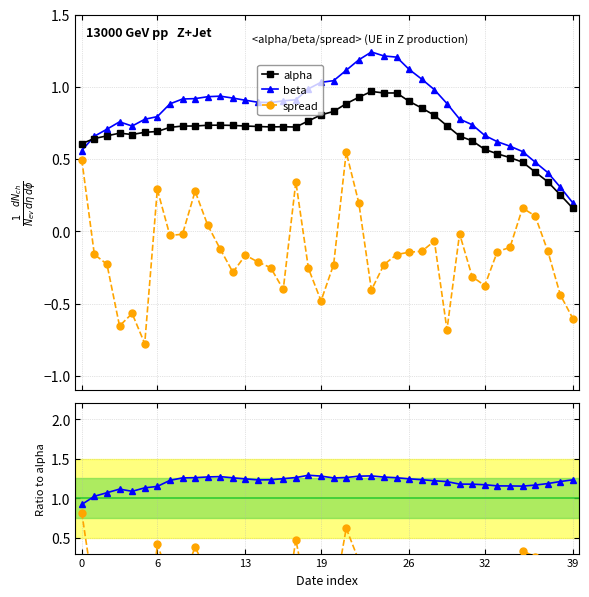

List the series in order of their peak value, lowest first.

spread, spread / alpha, alpha, beta, beta / alpha